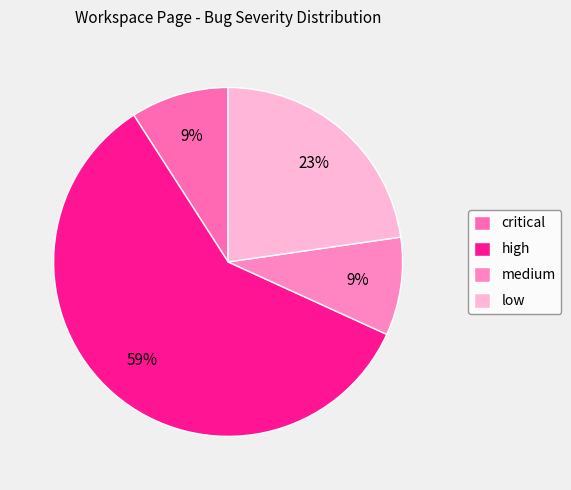

The low slice represents 18% of the pie. True or false?

False